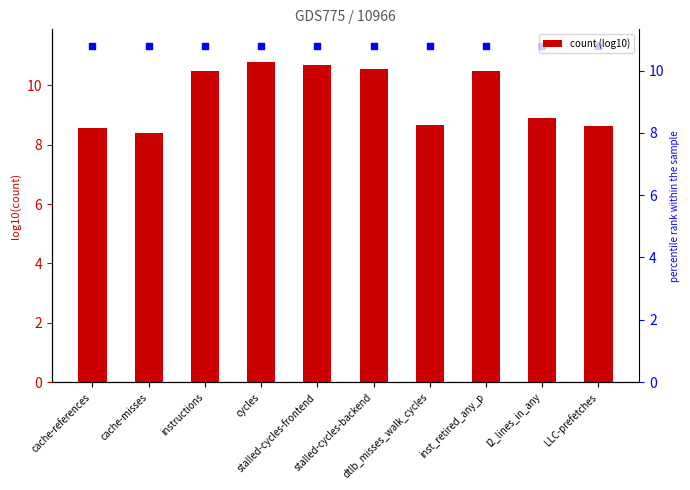

At how many categories does at least one series exceed 10?

10